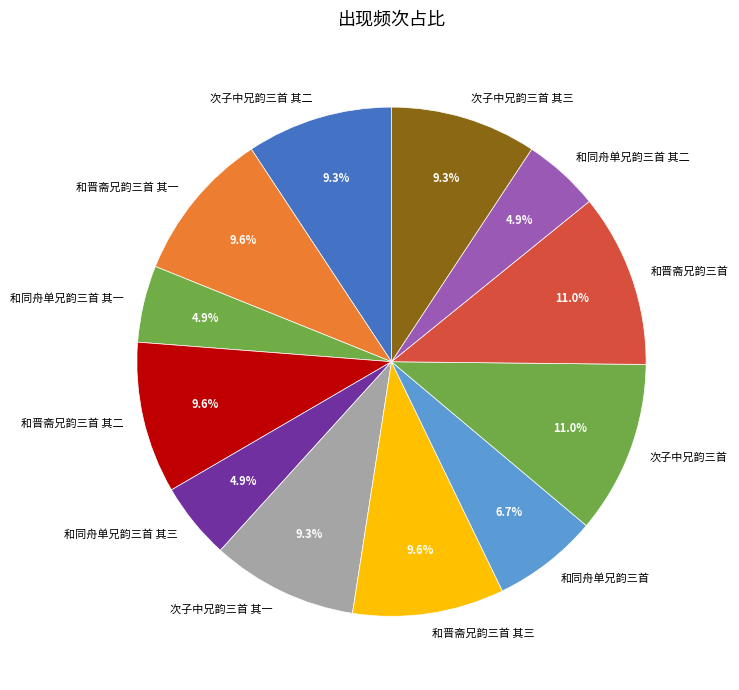

Does 和晋斋兄韵三首 account for over 50% of the chart?

No